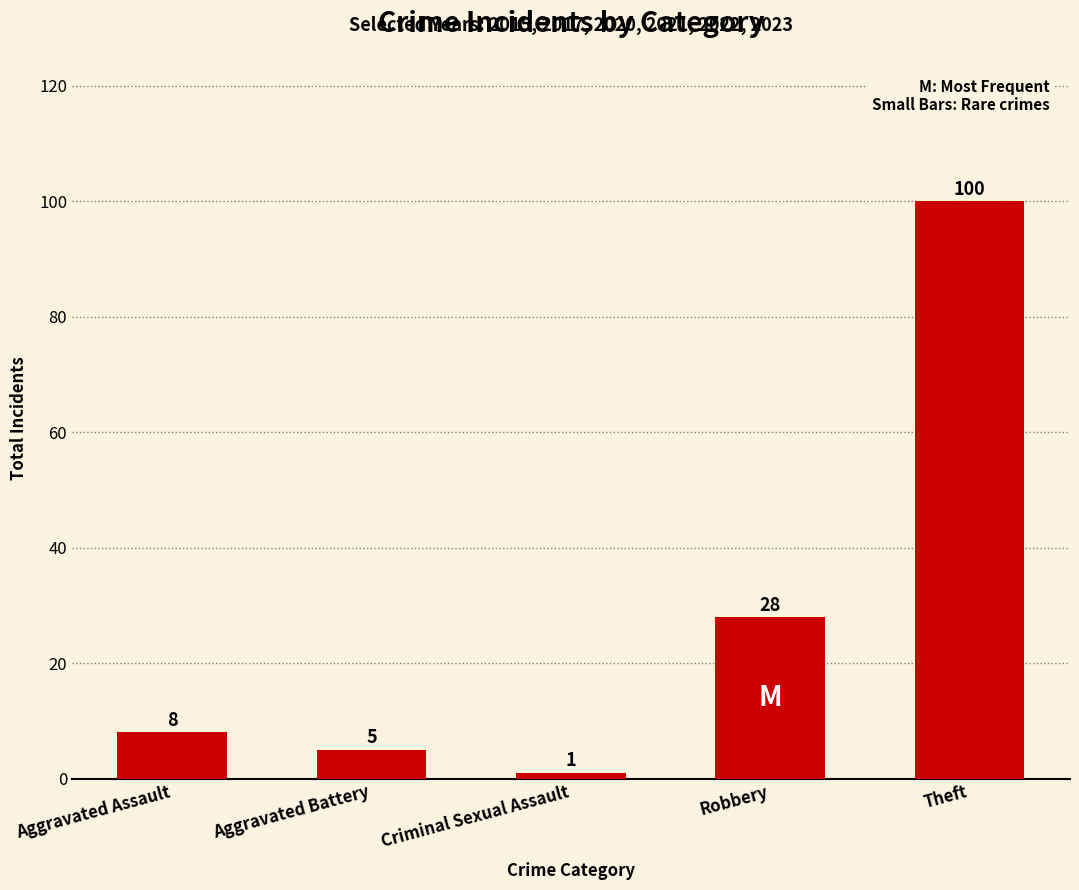

What position from the right is Robbery?

2